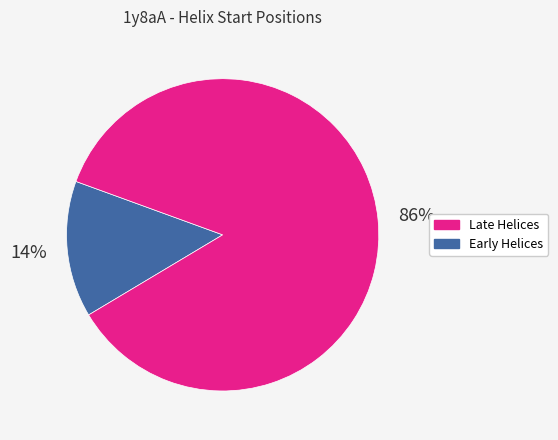

How many segments does this pie chart have?

2